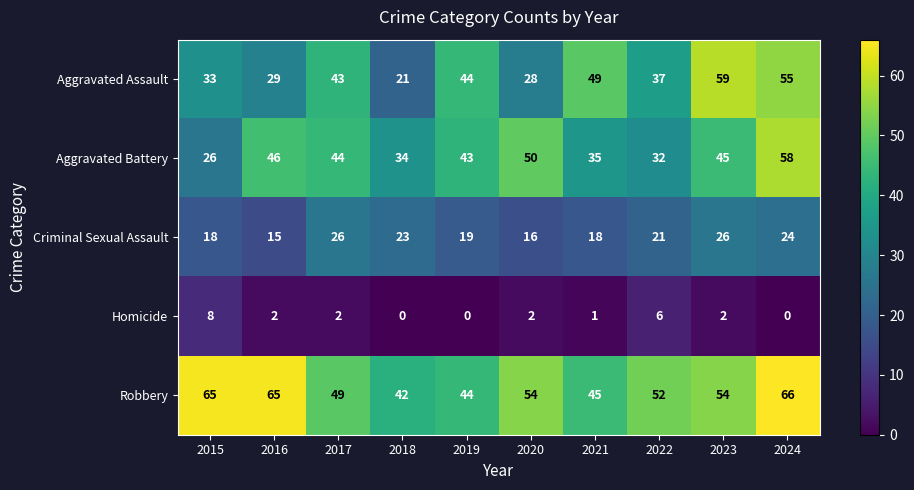

The value of Homicide at 2024 is 0. True or false?

True